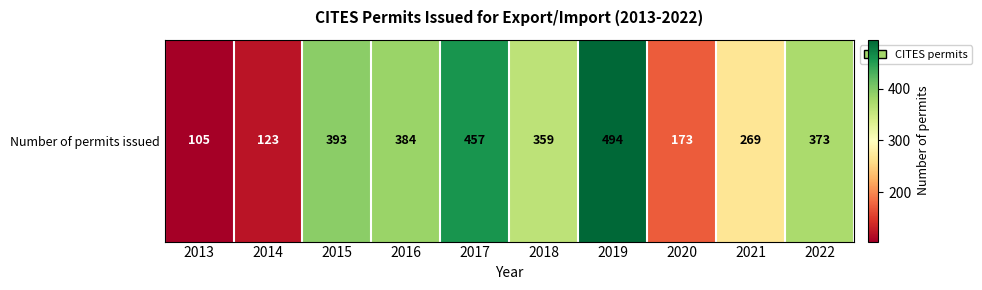

List the labels in order of value, smallest first.

2013, 2014, 2020, 2021, 2018, 2022, 2016, 2015, 2017, 2019